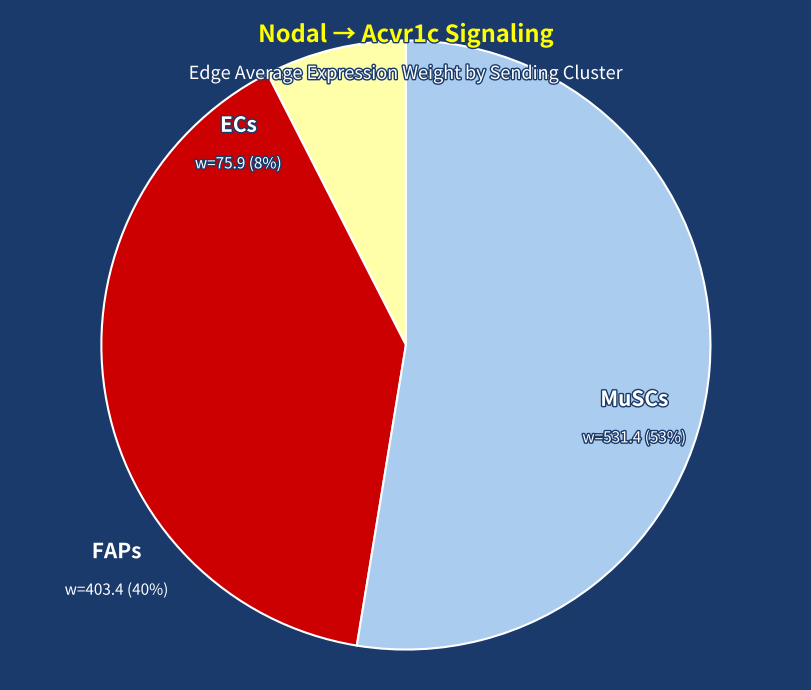

Count the number of slices in the pie.

3